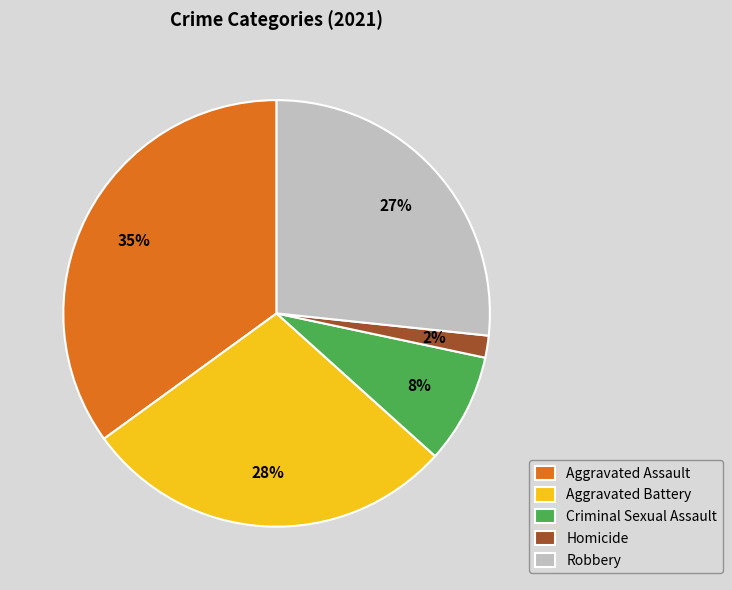

To the nearest percent, what percentage of the pie is Aggravated Assault?

35%